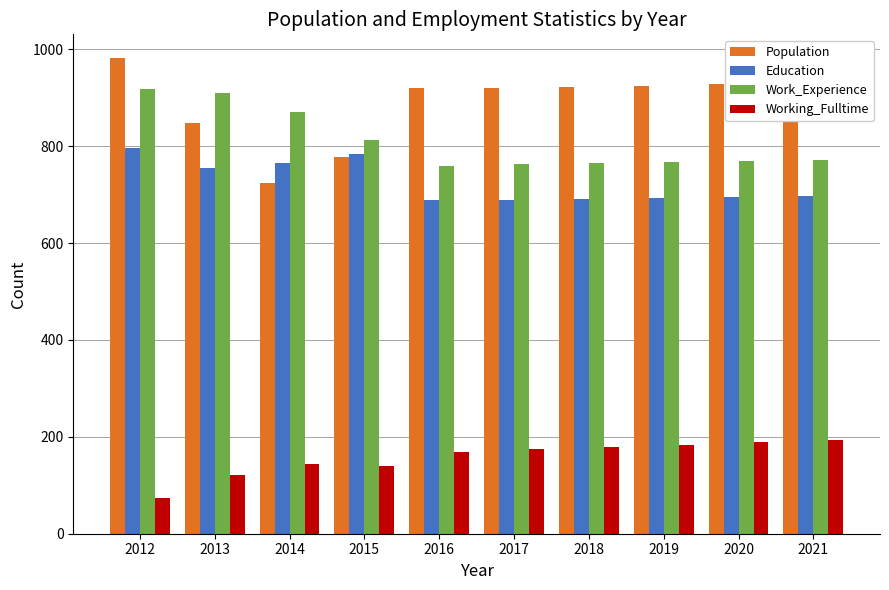

Which series has the largest range (max minus min)?

Population